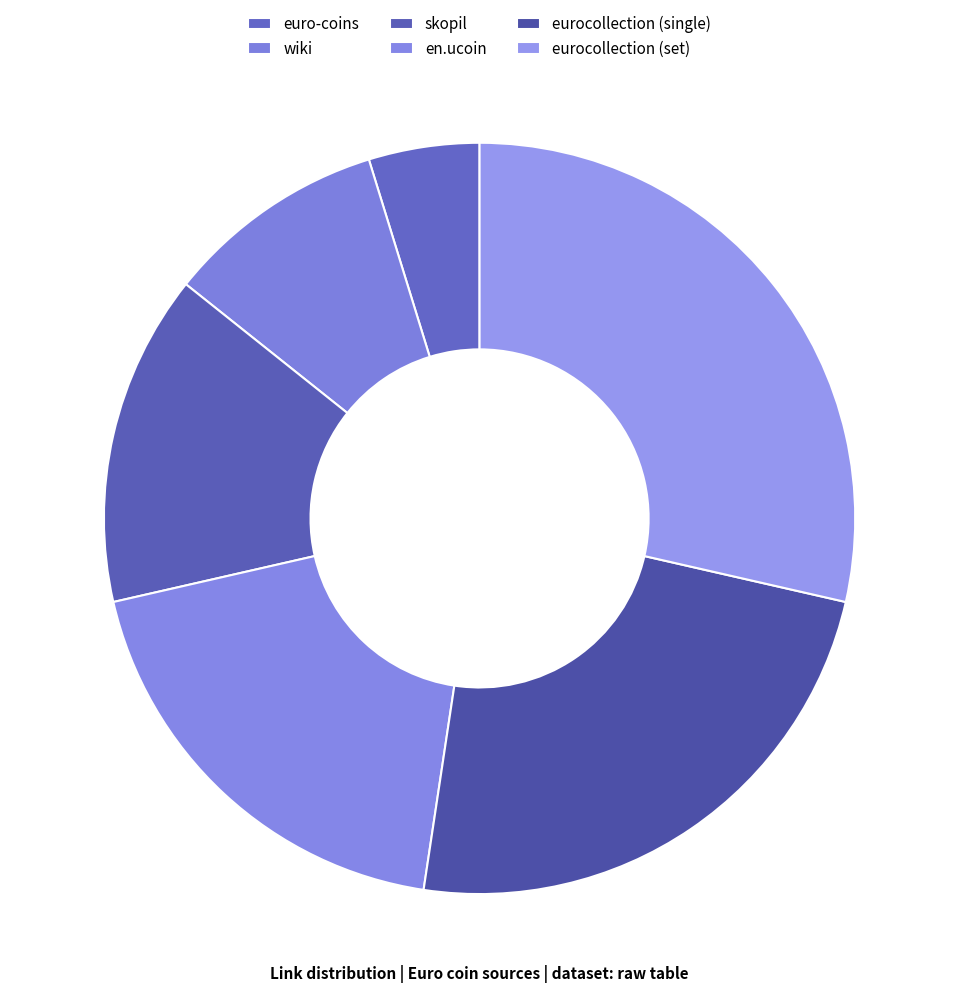

How many slices are in this pie chart?

6